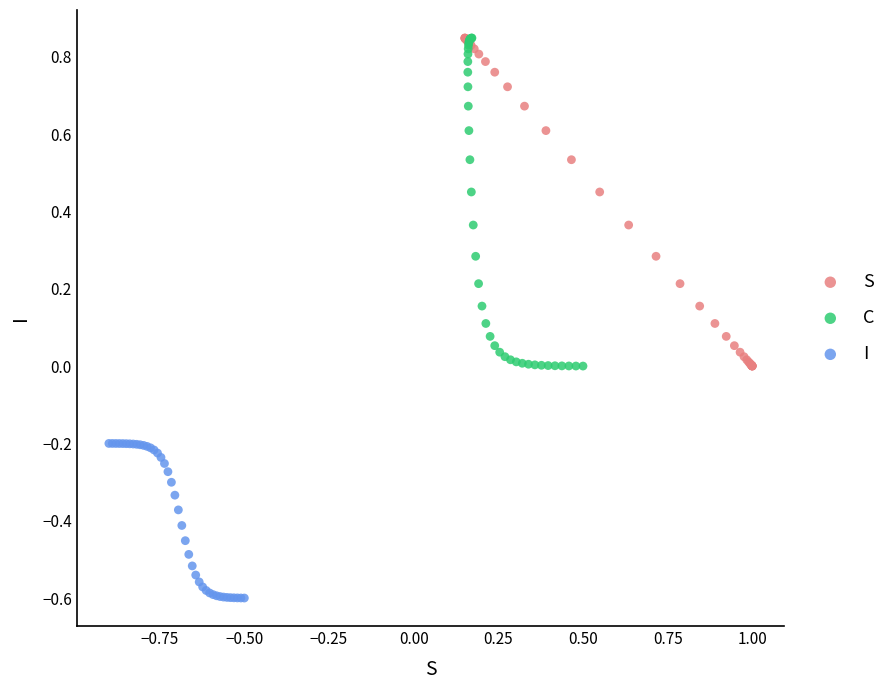

Which series reaches the minimum Y coordinate?

I